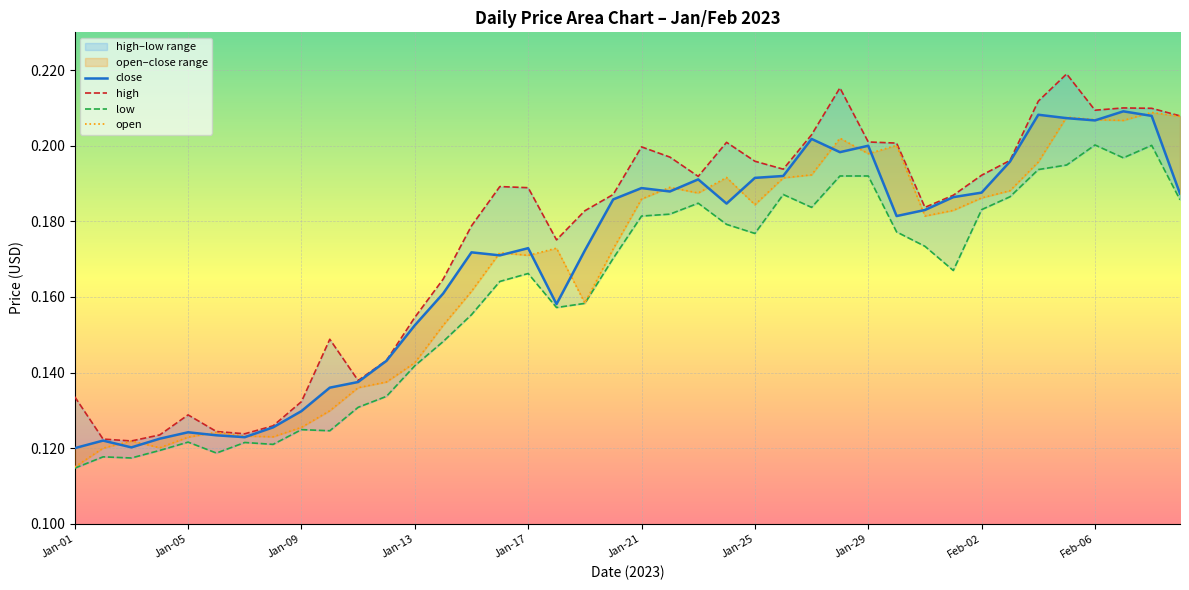

Which series has the largest total across all categories?

high